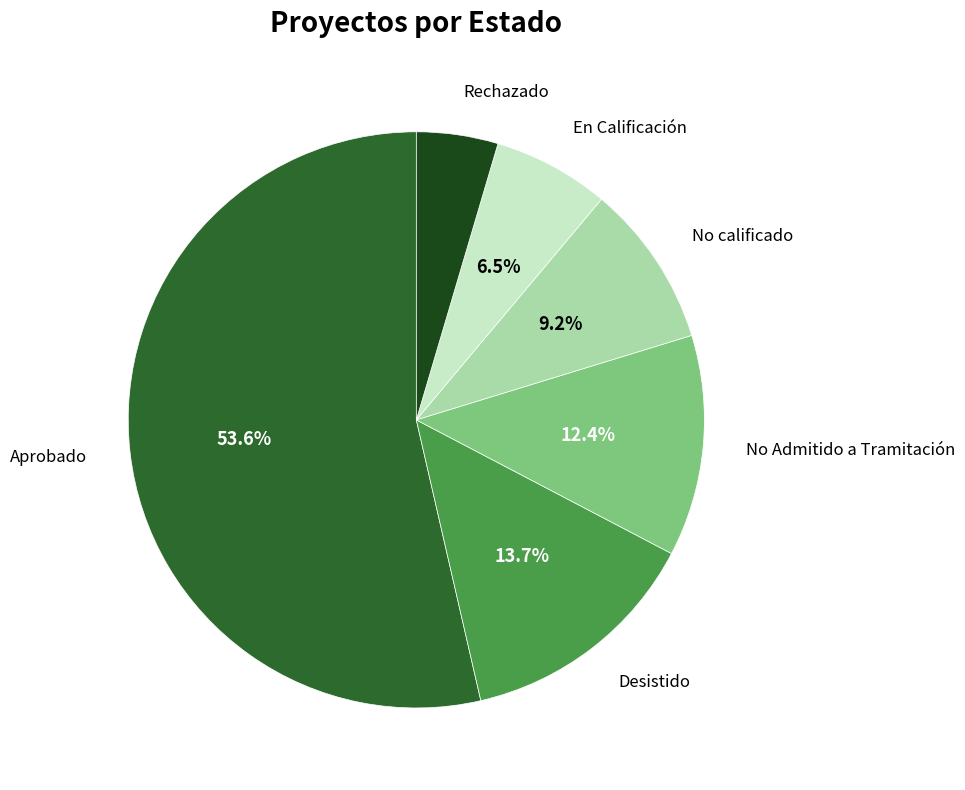

Is there a majority slice in this chart?

Yes